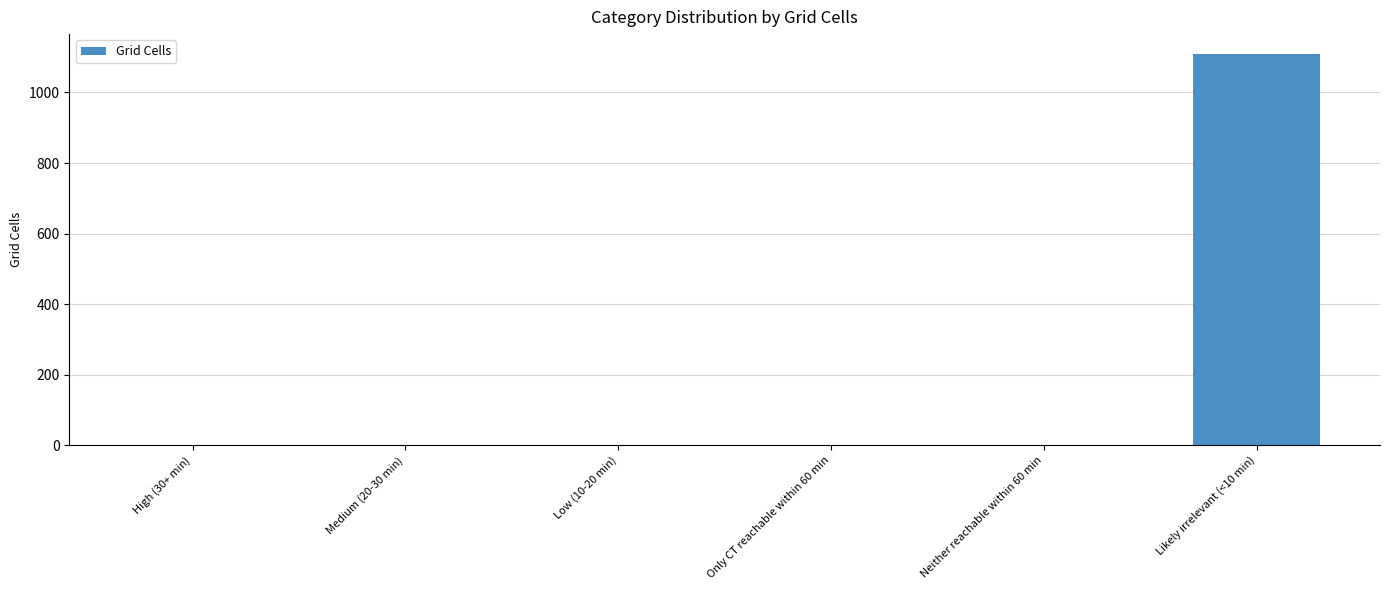

Reading right to left, what are all the values shown in this chart?

Likely irrelevant (<10 min)=1110	Neither reachable within 60 min=0	Only CT reachable within 60 min=0	Low (10-20 min)=0	Medium (20-30 min)=0	High (30+ min)=0